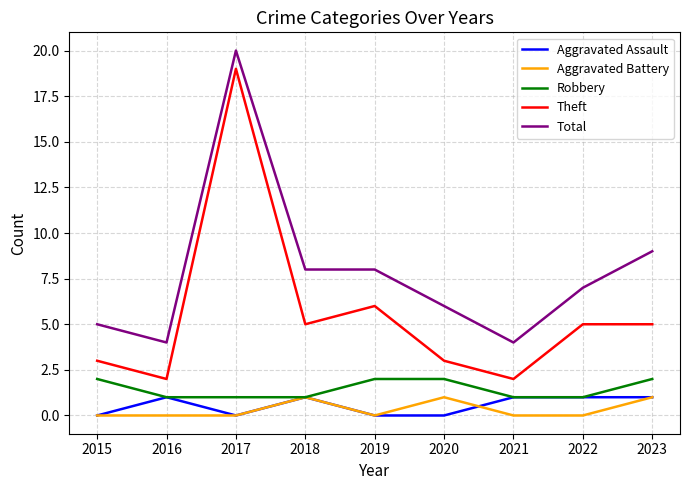

Is the value of Aggravated Assault at 2019 greater than the value of Theft at 2015?

No